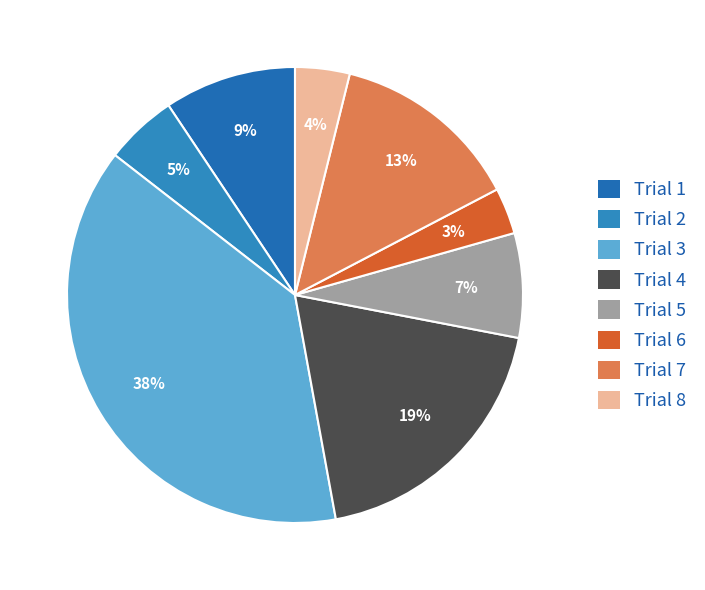

How many slices are in this pie chart?

8